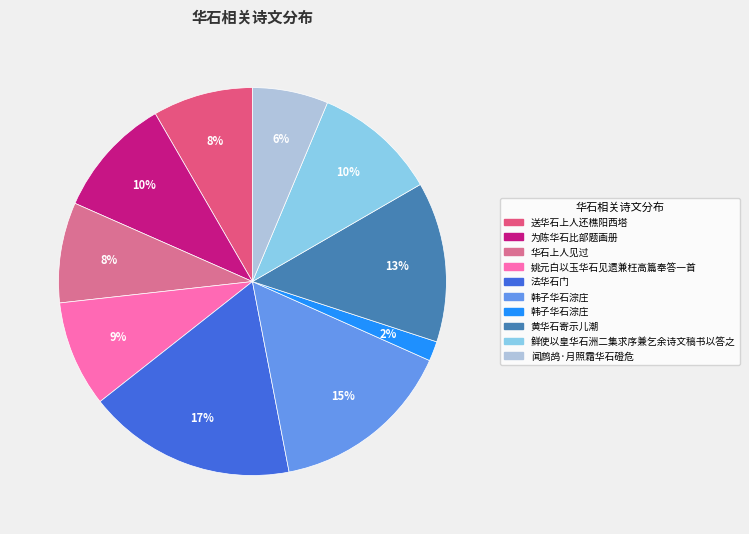

Rank the categories by value from lowest to highest.

韩子华石淙庄, 闻鹧鸪·月照霜华石磴危, 送华石上人还樵阳西塔, 华石上人见过, 姚元白以玉华石见遗兼枉高篇奉答一首, 为陈华石比部题画册, 鲜使以皇华石洲二集求序兼乞余诗文稿书以答之, 黄华石寄示儿潮, 韩子华石淙庄, 法华石门